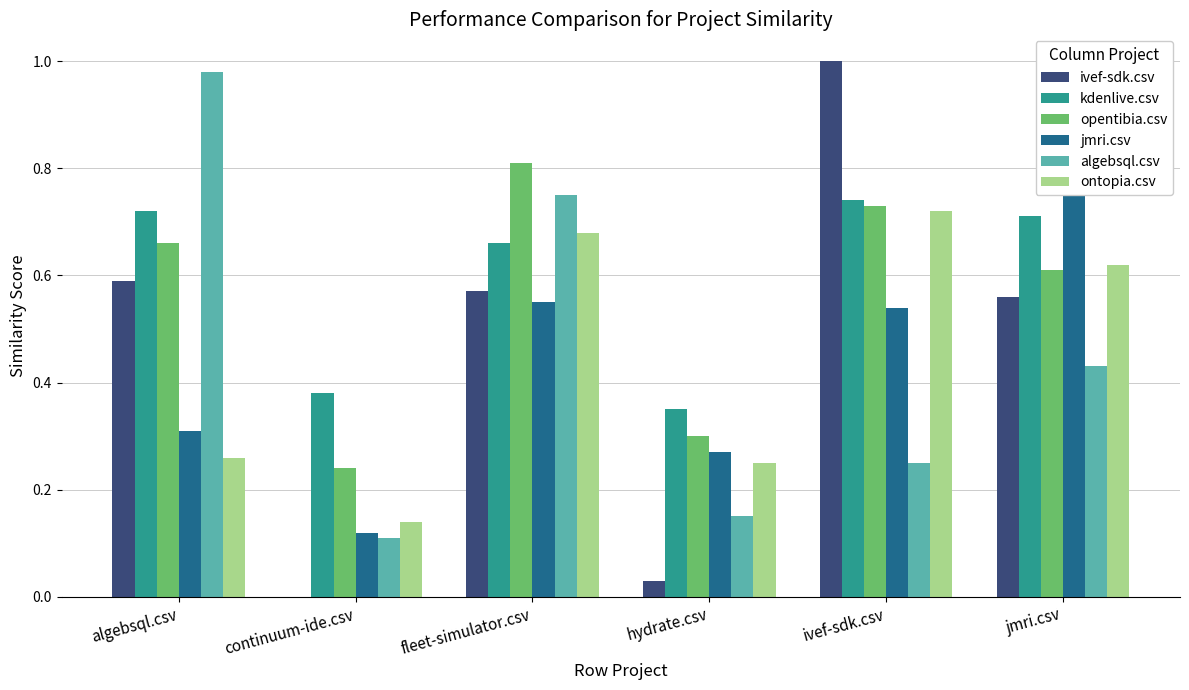

Is it true that opentibia.csv equals 0.5 at ivef-sdk.csv?

False